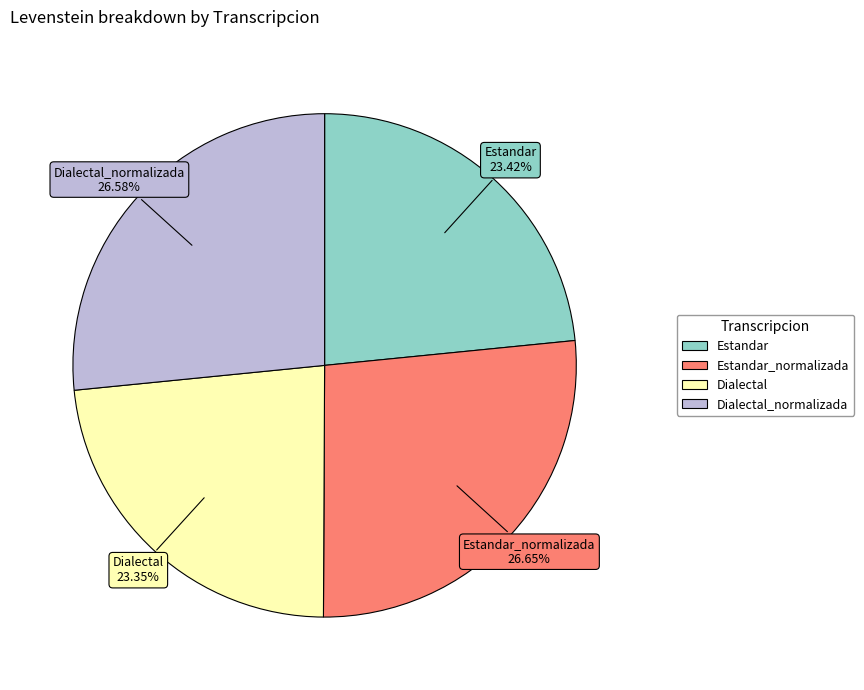

Does any single category account for the majority?

No